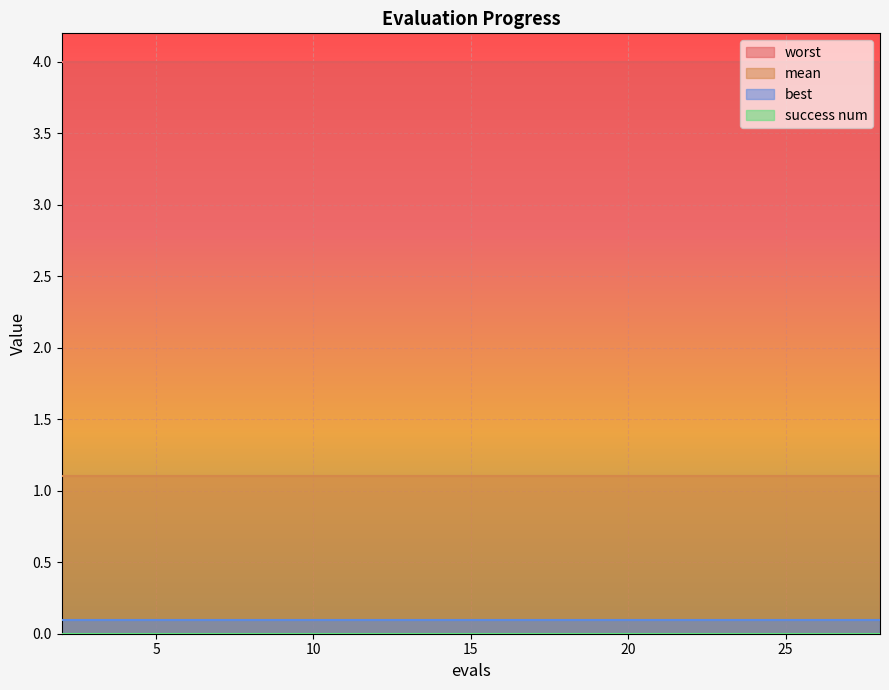

True or false: worst has more than 0 interior local peaks.

False